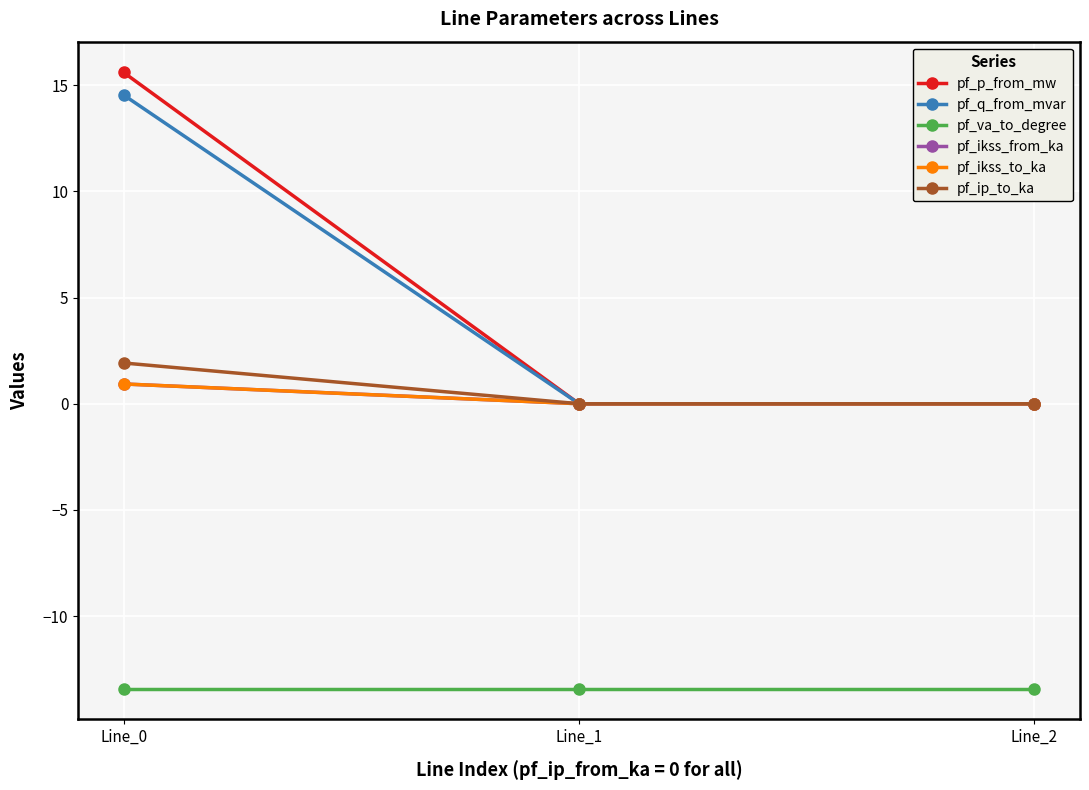

Which series has the widest spread of values?

pf_p_from_mw